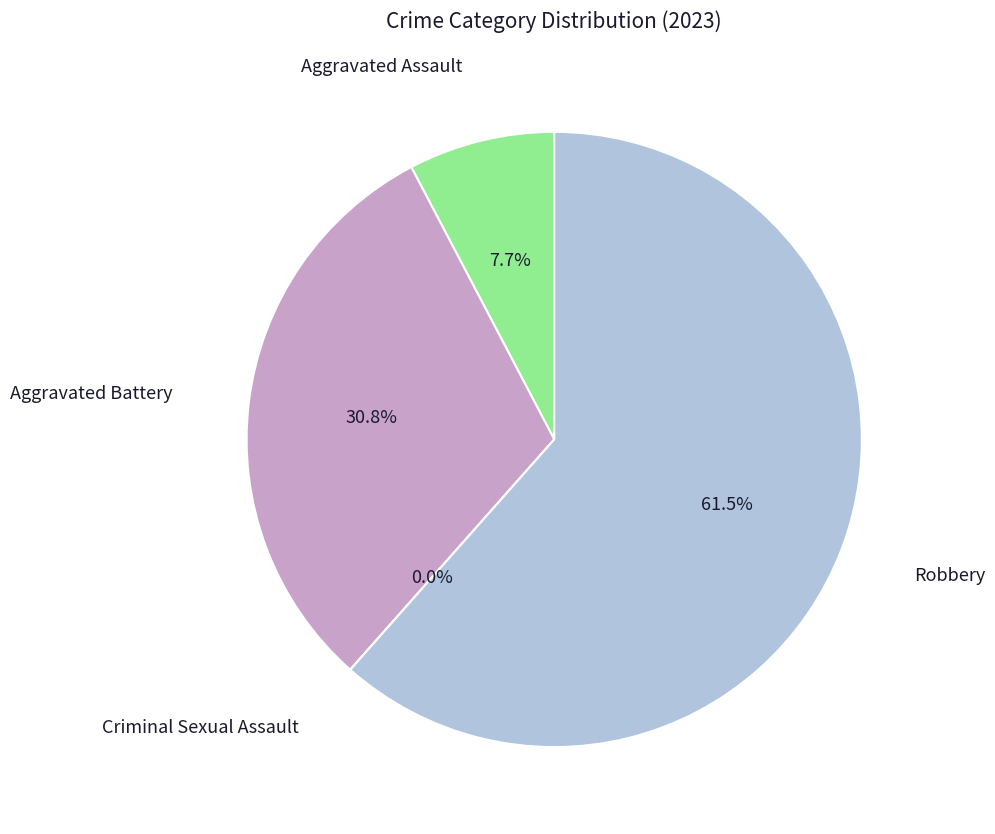

Which slice is the smallest?

Criminal Sexual Assault